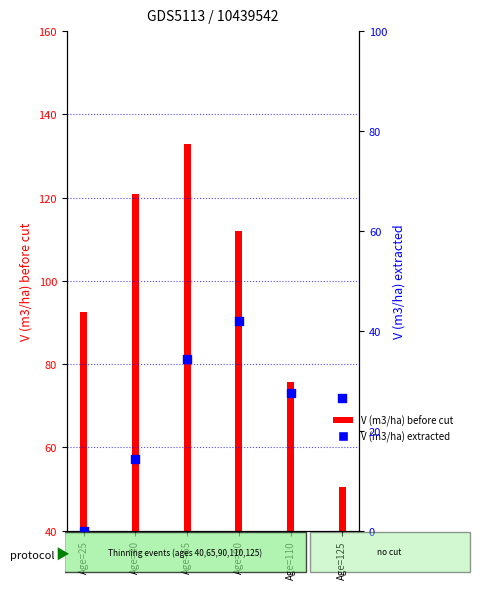

Which series reaches the maximum Y coordinate?

V (m3/ha) before cut